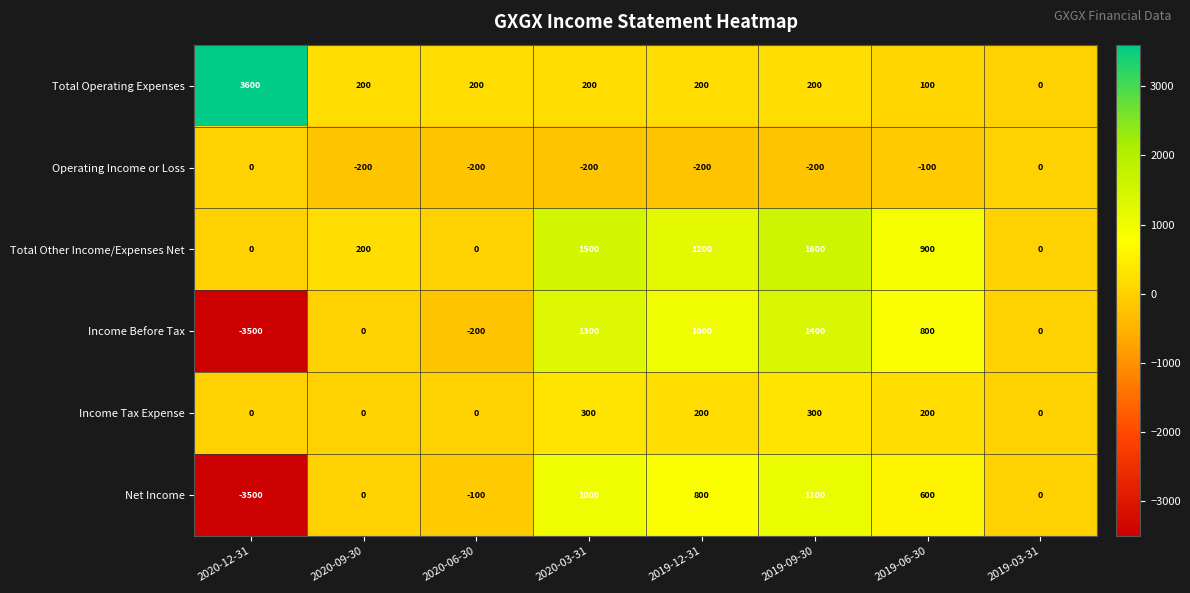

Which category has the highest value in the Total Operating Expenses series?

2020-12-31